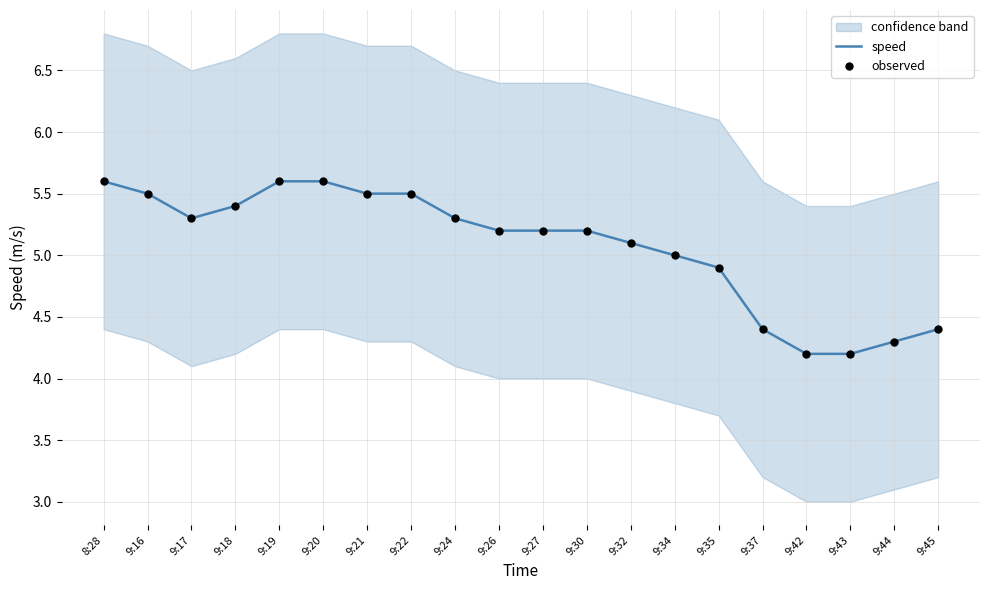

What is the total value across all series at 9:43?

8.4